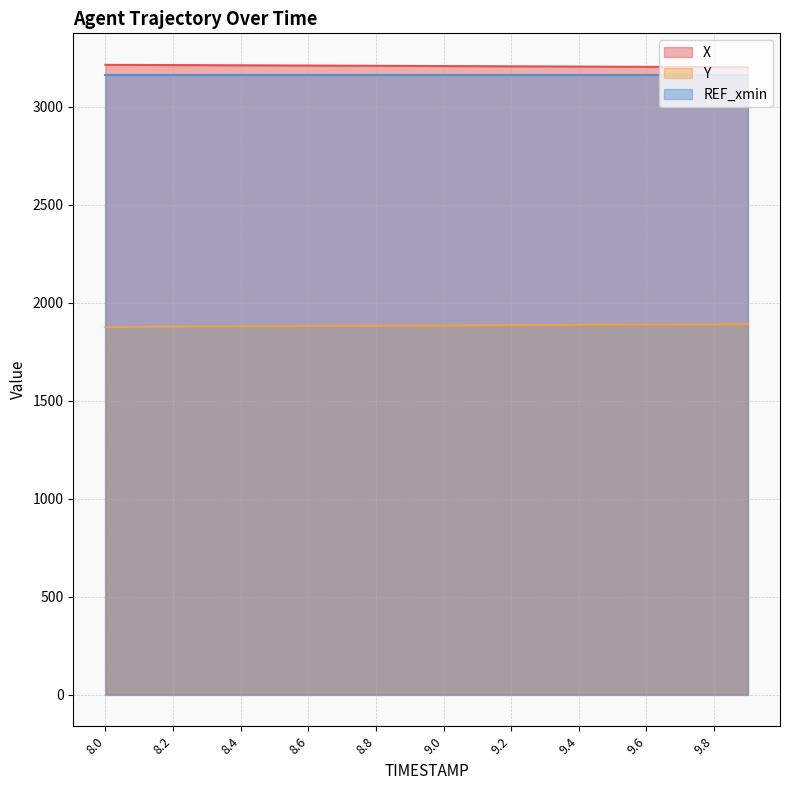

What is the lowest value of the X series?

3201.8